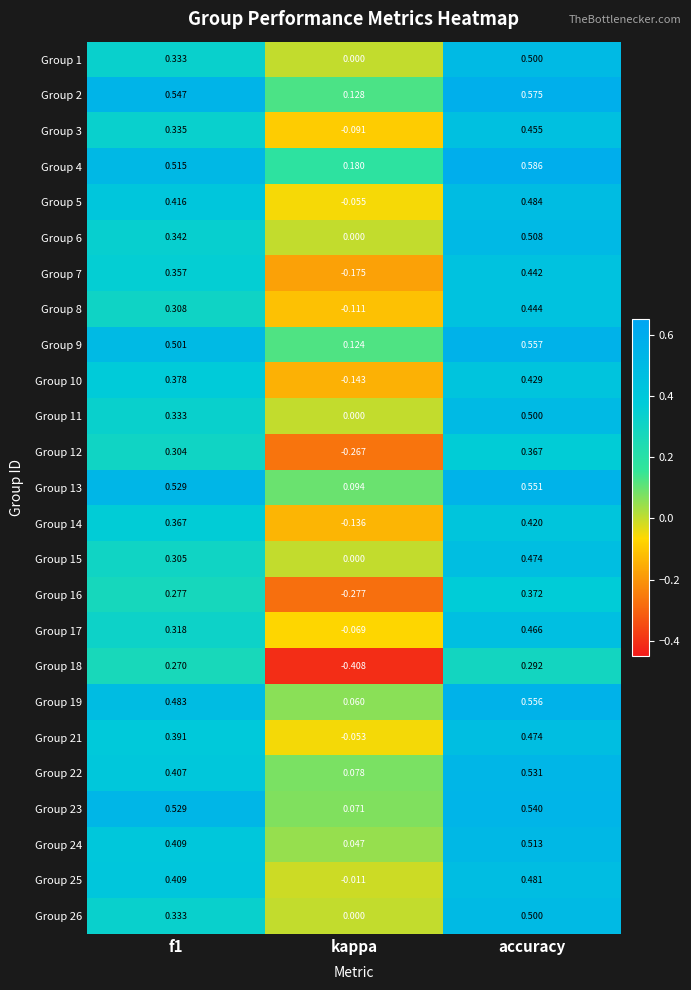

What is the total value across all series at kappa?

-1.0